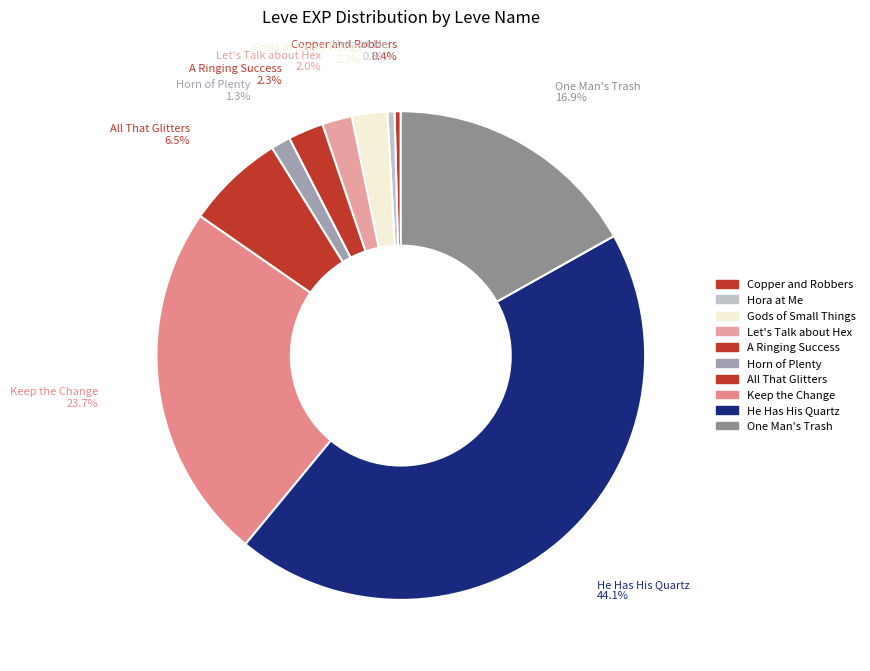

How many segments does this pie chart have?

10